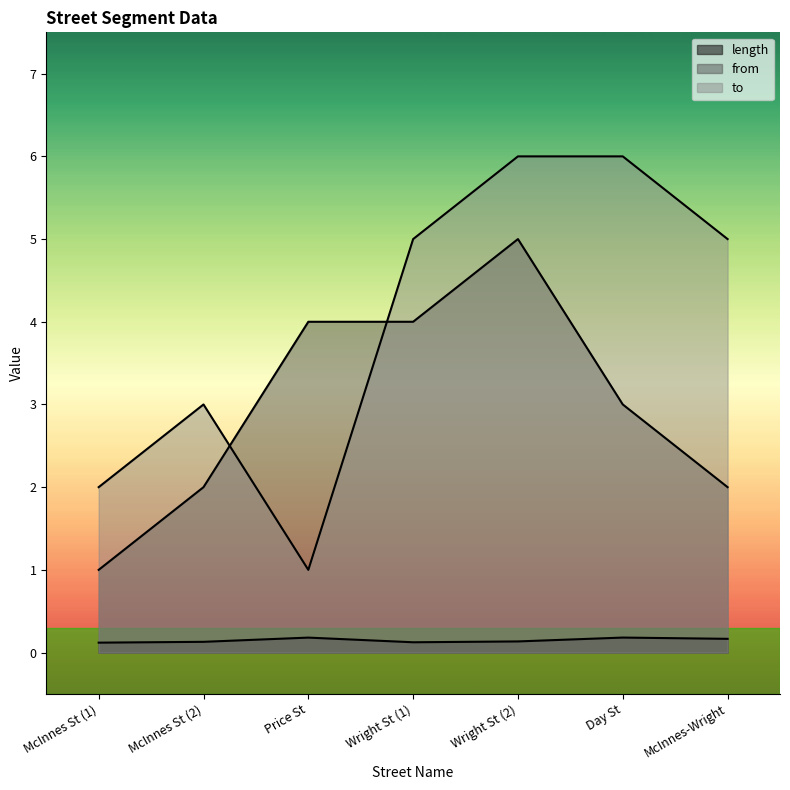

How many lines are shown in the chart?

3